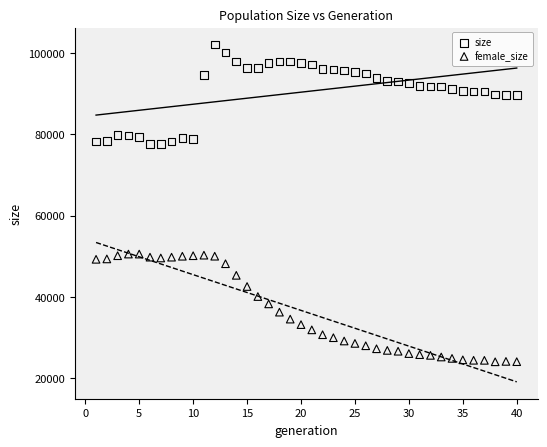

Which series contains the lowest Y value?

female_size